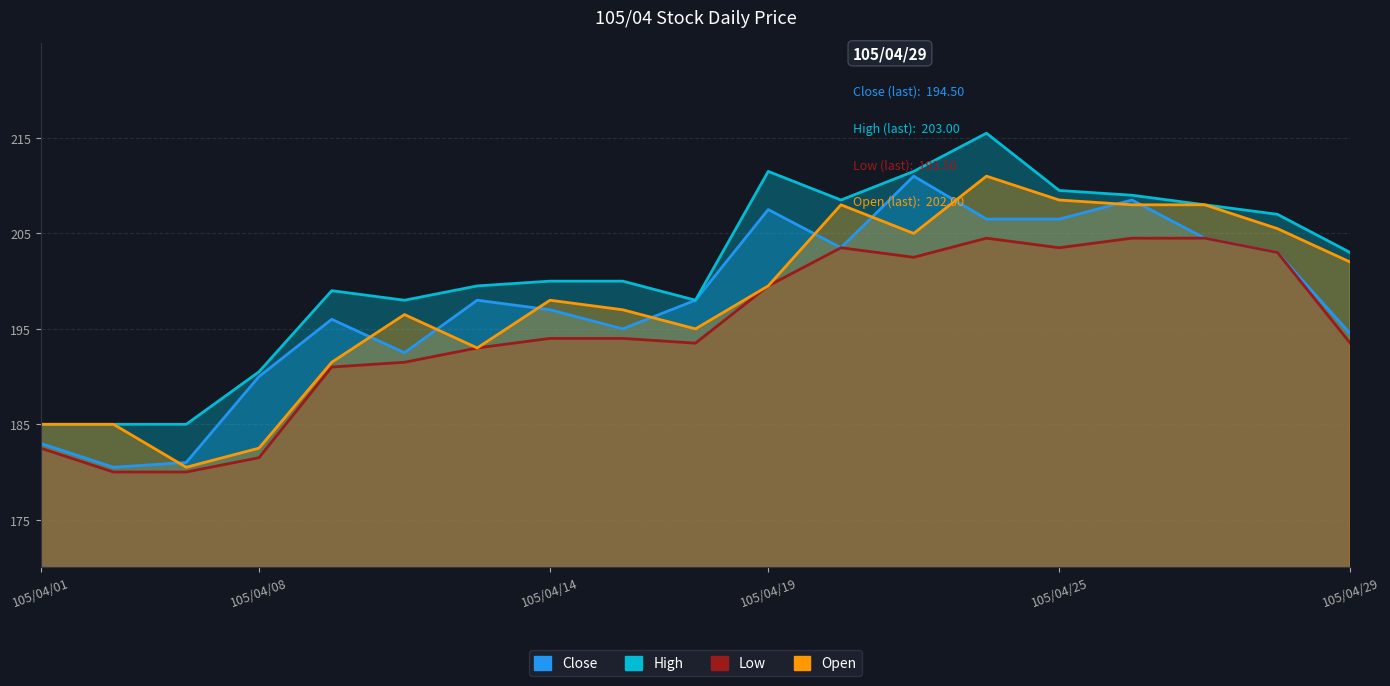

Which series has the widest spread of values?

Close